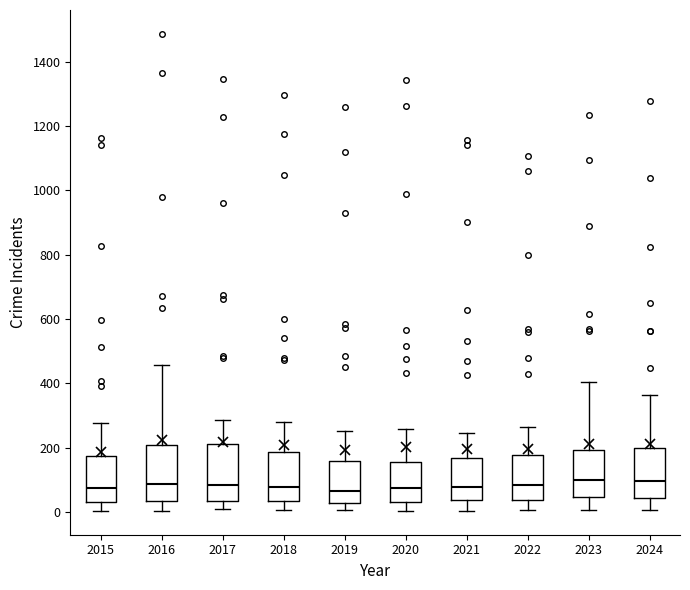

Where does the upper whisker of the box at x = 2021 end on the y-axis? The values are not printed on the chart, so give them approximately, as read against the axis.

240